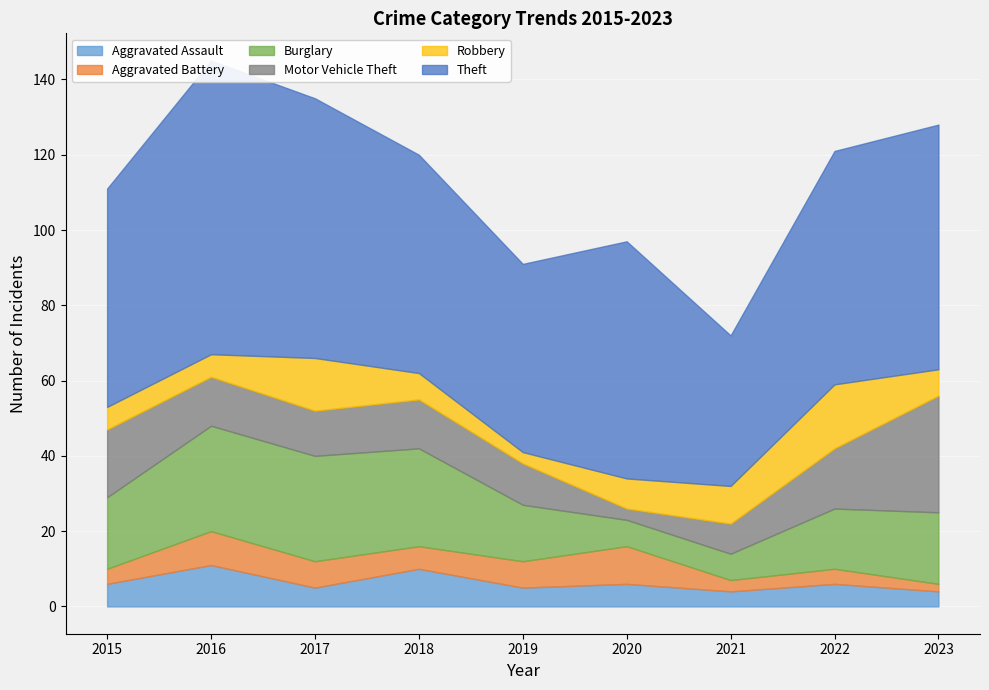

The value of Burglary at 2021 is 7. True or false?

True